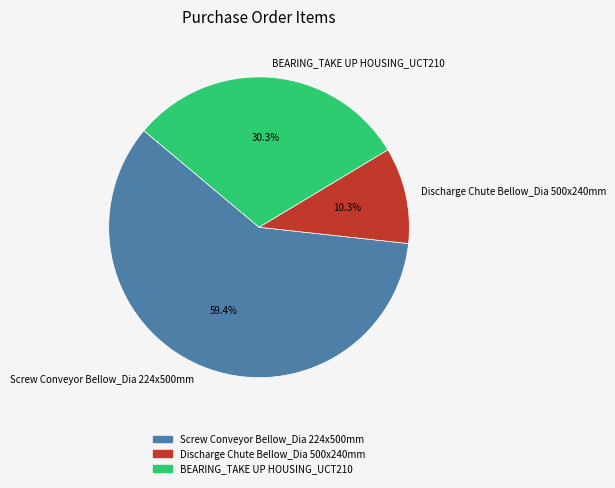

Do Screw Conveyor Bellow_Dia 224x500mm and Discharge Chute Bellow_Dia 500x240mm together represent more than half of the pie?

Yes